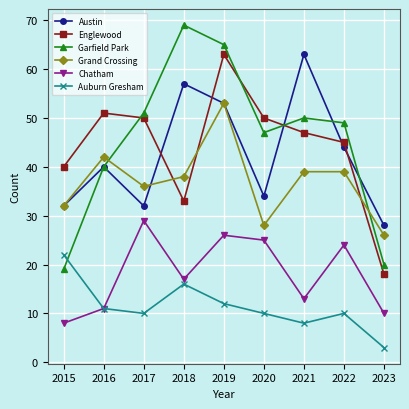

The Englewood series shows 79 at 2021. True or false?

False